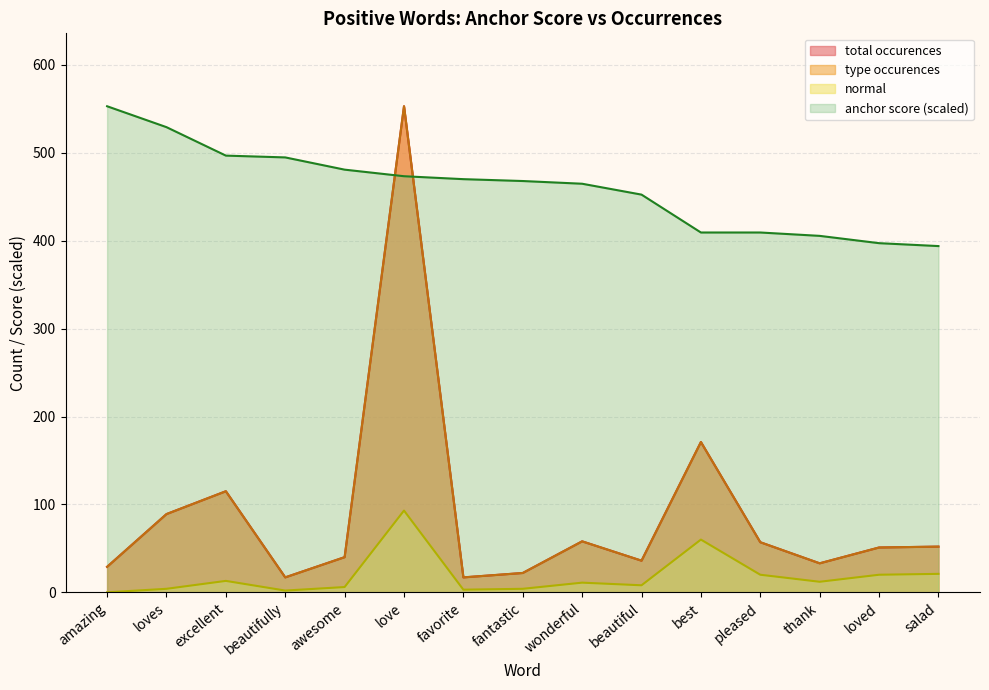

Reading left to right, list all the values displayed in this chart.

anchor score: amazing=553.0	loves=529.2	excellent=496.8	beautifully=494.8	awesome=480.9	love=473.4	favorite=470.1	fantastic=467.9	wonderful=464.8	beautiful=452.5	best=409.4	pleased=409.4	thank=405.5	loved=397.2	salad=393.9
normal: amazing=0.0	loves=4.0	excellent=13.0	beautifully=2.0	awesome=6.0	love=93.0	favorite=3.0	fantastic=4.0	wonderful=11.0	beautiful=8.0	best=60.0	pleased=20.0	thank=12.0	loved=20.0	salad=21.0
type occurences: amazing=29.0	loves=89.0	excellent=115.0	beautifully=17.0	awesome=40.0	love=553.0	favorite=17.0	fantastic=22.0	wonderful=58.0	beautiful=36.0	best=171.0	pleased=57.0	thank=33.0	loved=51.0	salad=52.0
total occurences: amazing=29.0	loves=89.0	excellent=115.0	beautifully=17.0	awesome=40.0	love=553.0	favorite=17.0	fantastic=22.0	wonderful=58.0	beautiful=36.0	best=171.0	pleased=57.0	thank=33.0	loved=51.0	salad=52.0